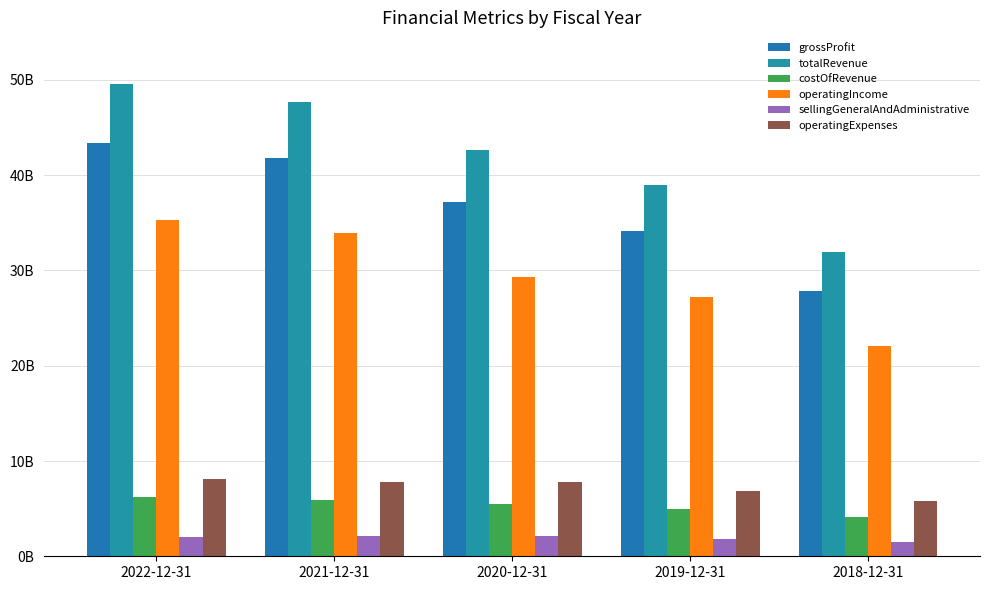

Is it true that operatingExpenses equals 2042855460 at 2018-12-31?

False